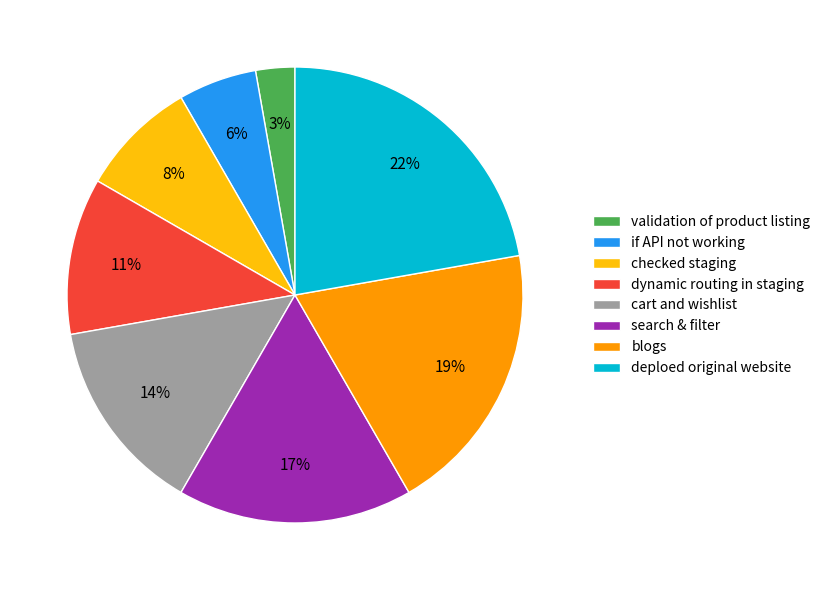

To the nearest percent, what percentage of the pie is search & filter?

17%